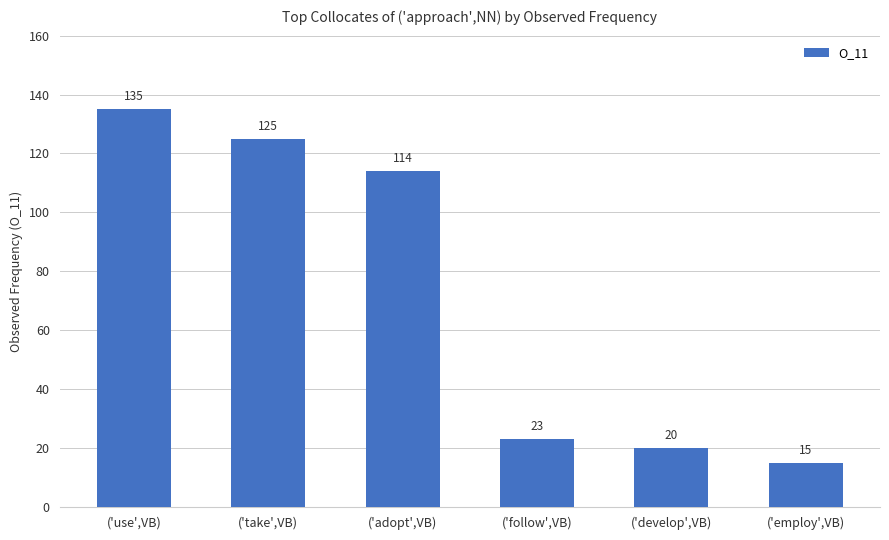

At which category does the chart reach its minimum across all series?

('employ',VB)